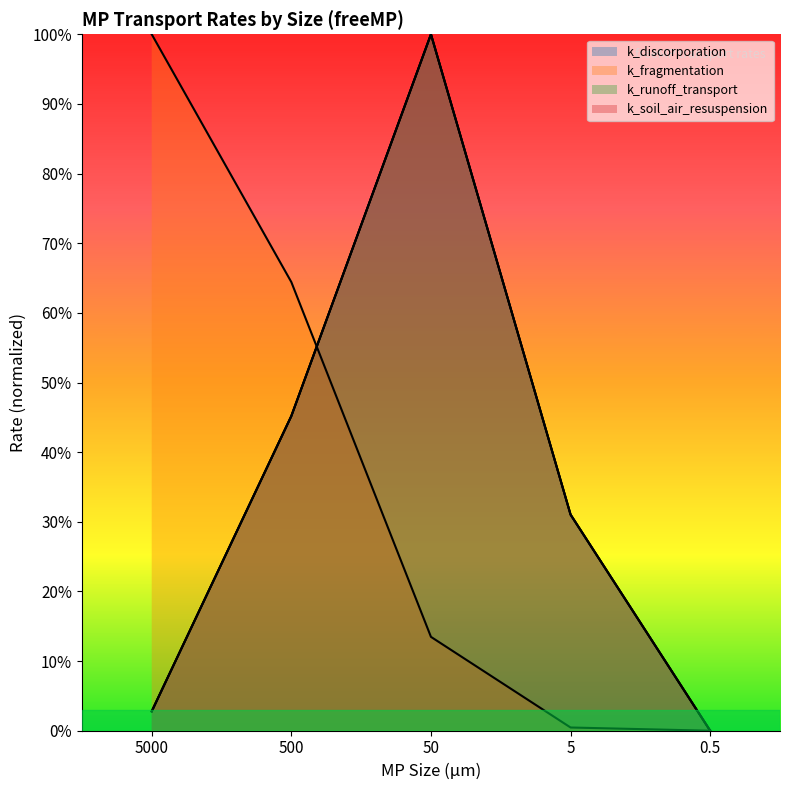

Reading right to left, transcribe all the data shown in this chart.

k_discorporation: 0.5=0.0	5=0.3	50=1.0	500=0.5	5000=0.0
k_fragmentation: 0.5=0.0	5=0.0	50=0.1	500=0.6	5000=1.0
k_runoff_transport: 0.5=0.0	5=0.3	50=1.0	500=0.5	5000=0.0